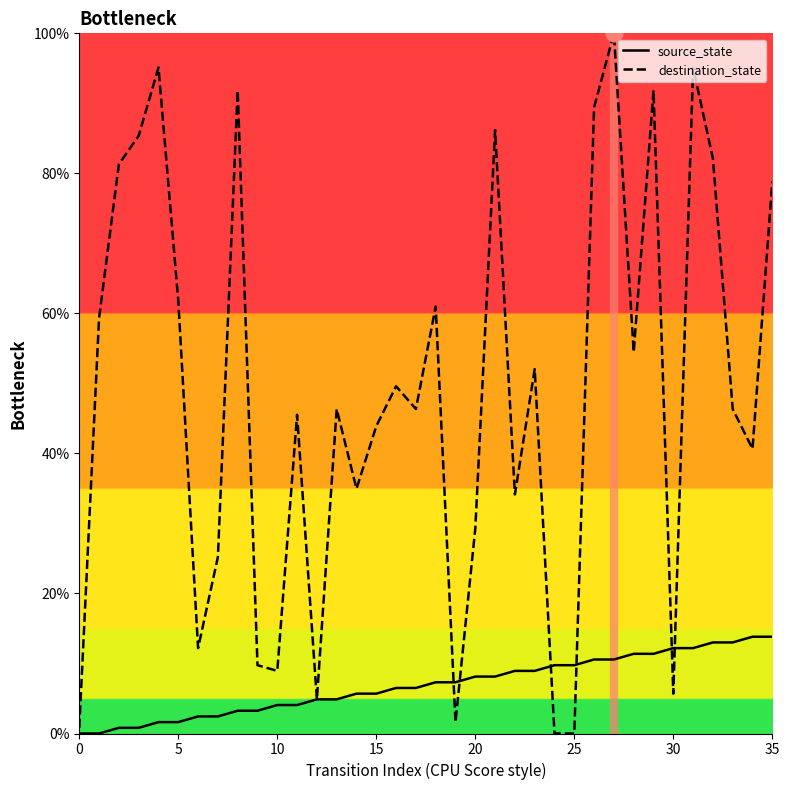

What is the sum of all destination_state values?

1752.0